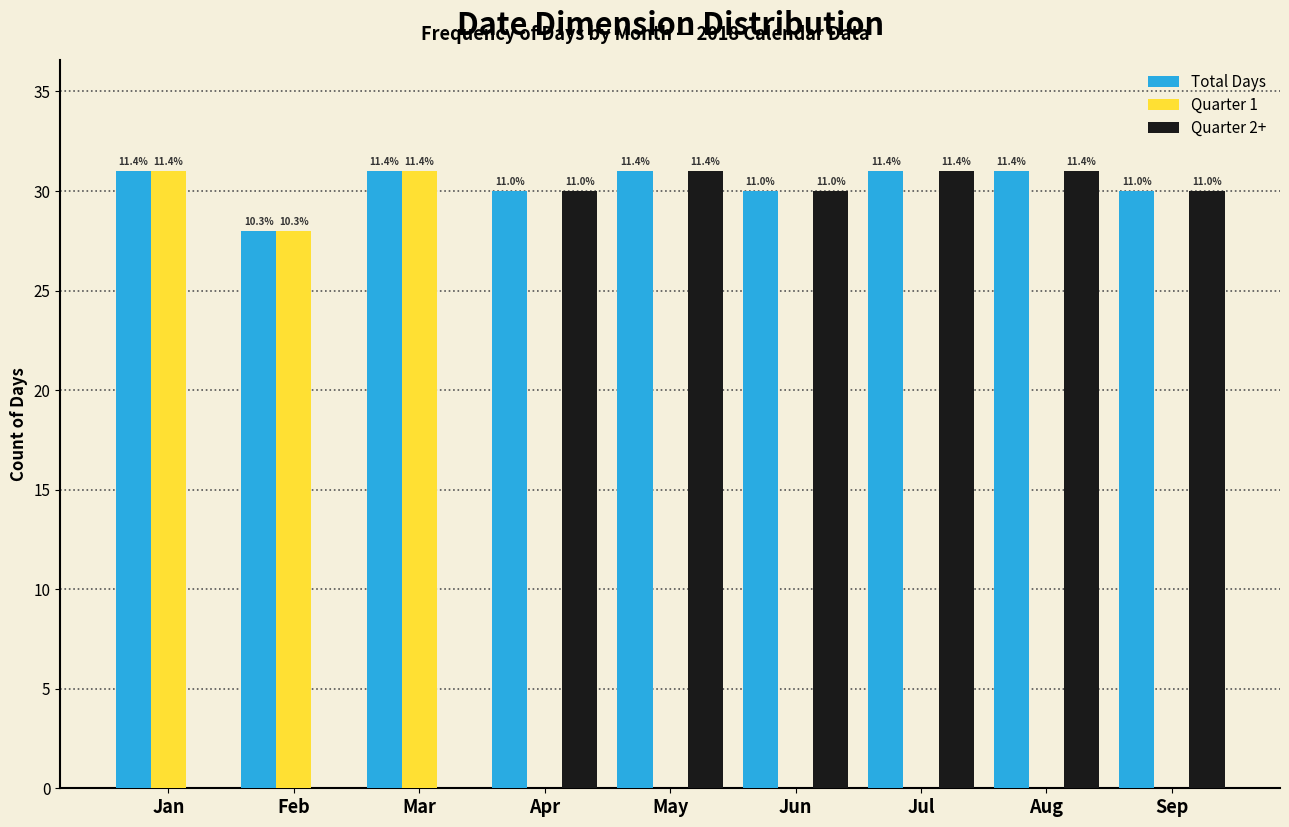

How many groups of bars are there?

9